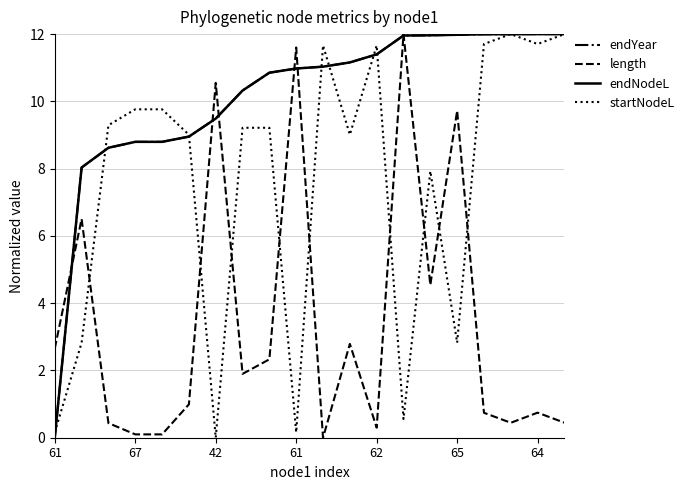

Which series ends up on top after the final intersection of length and endNodeL?

endNodeL